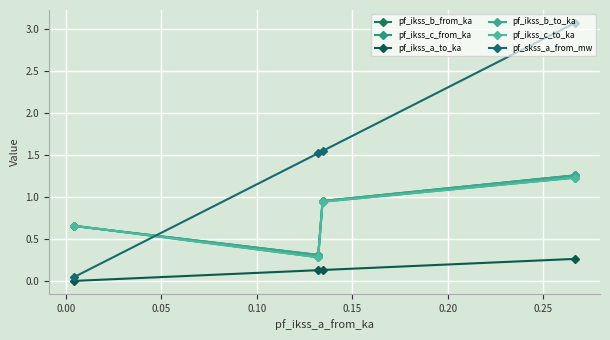

At how many categories does at least one series exceed 1?

3